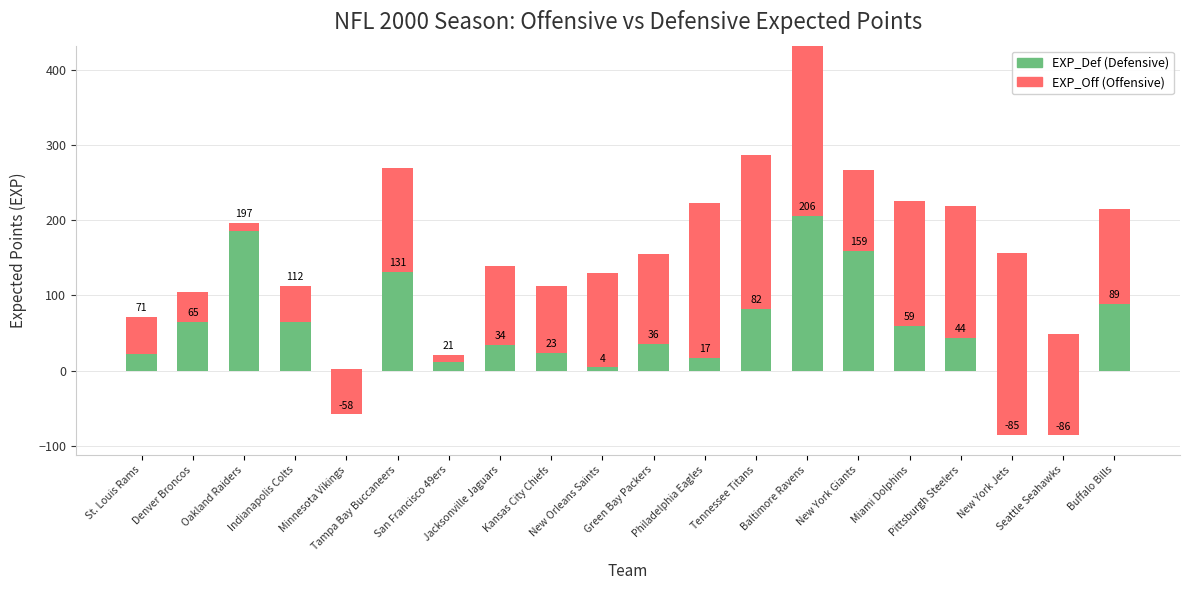

True or false: EXP_Off has a value of -145.5 at New York Giants.

False